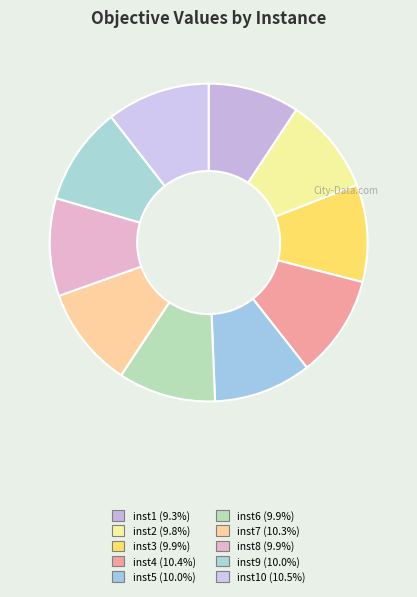

How many slices are in this pie chart?

10